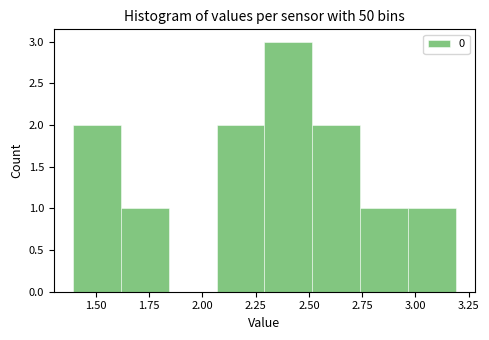

Reading left to right, list every bar in this chart as the range it spans on the x-axis followed by its height. Neither the bar edges nor the heights are printed on the chart, so give them approximately, as read against the axes.

1.40 to 1.60: 2
1.60 to 1.85: 1
1.85 to 2.05: 0
2.05 to 2.30: 2
2.30 to 2.50: 3
2.50 to 2.75: 2
2.75 to 2.95: 1
2.95 to 3.20: 1